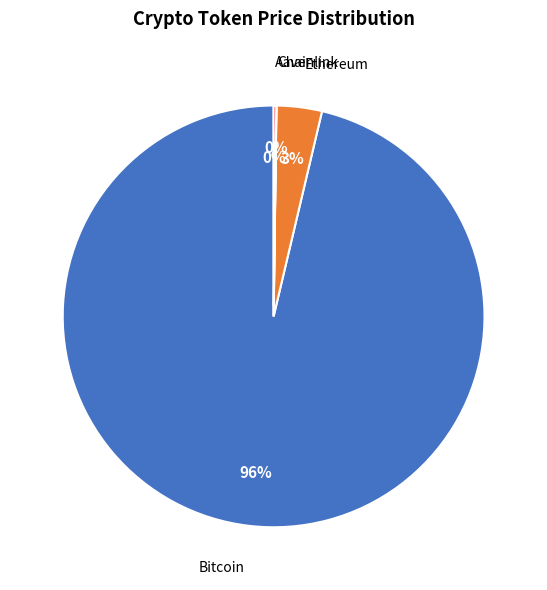

Is there a majority slice in this chart?

Yes